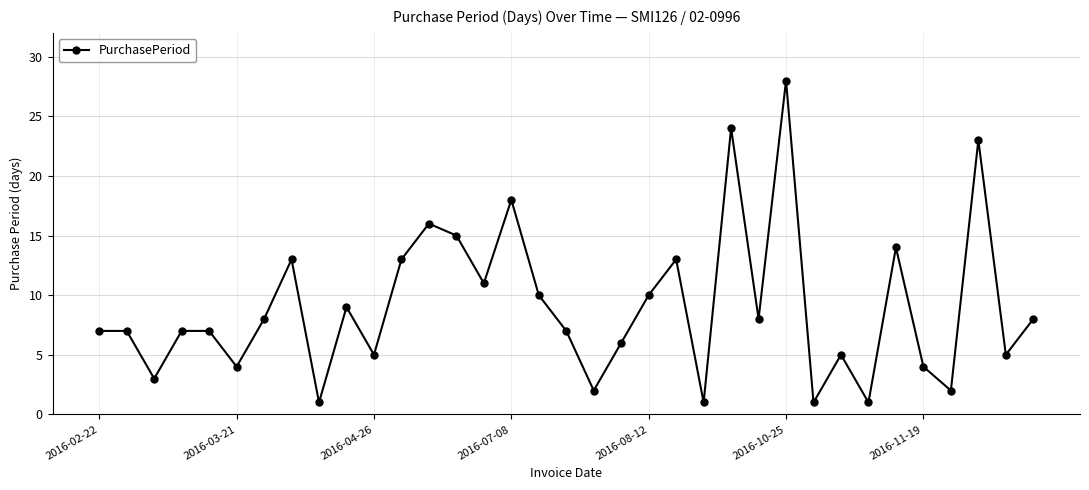

What is the greatest value displayed?

28